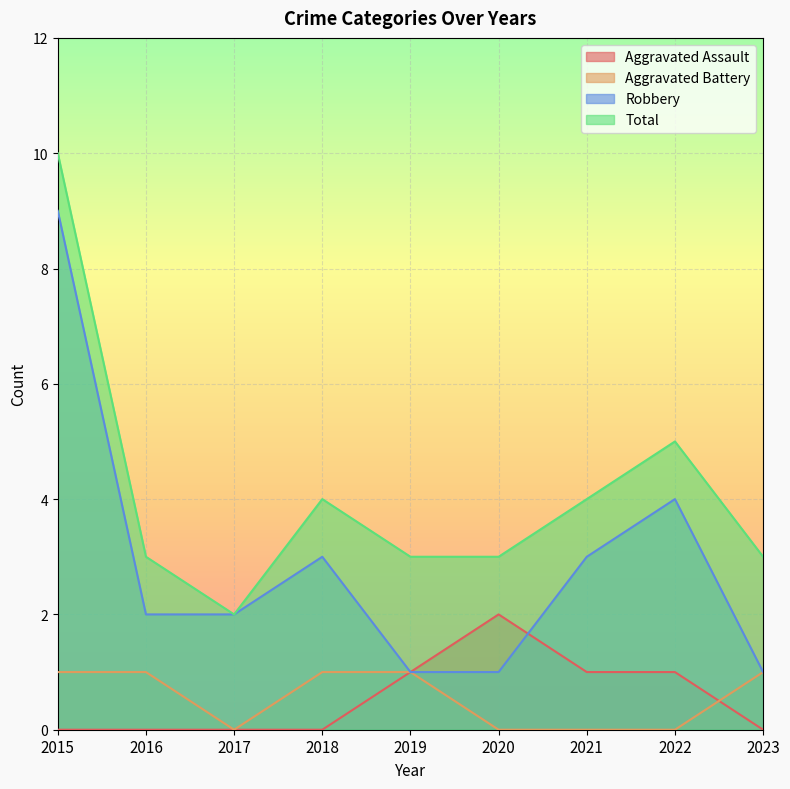

The value of Total at 2018 is 4. True or false?

True